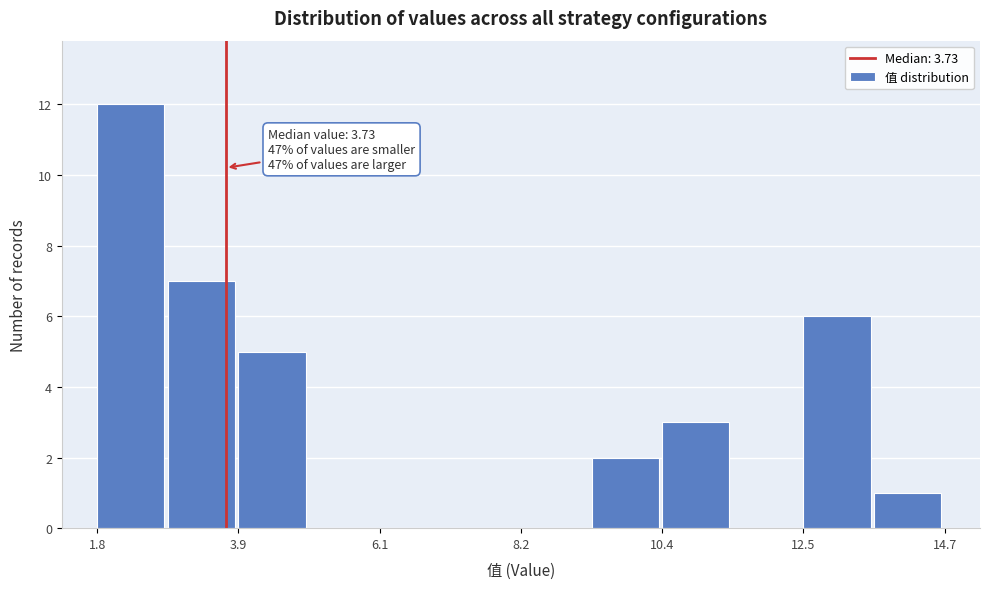

Around what value on the x-axis is the tallest bar? Give the approximate position of its centre, as read against the axis.

2.5